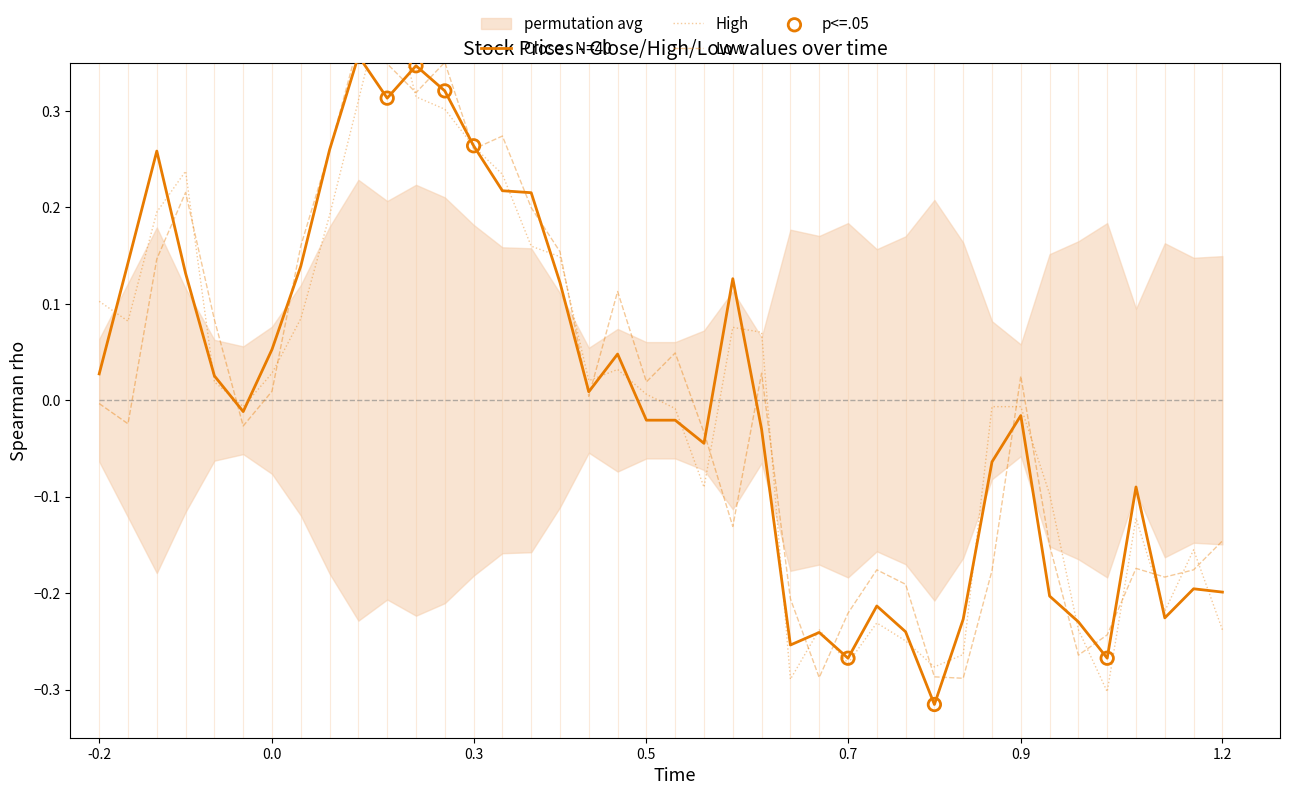

Which series contains the lowest Y value?

Close